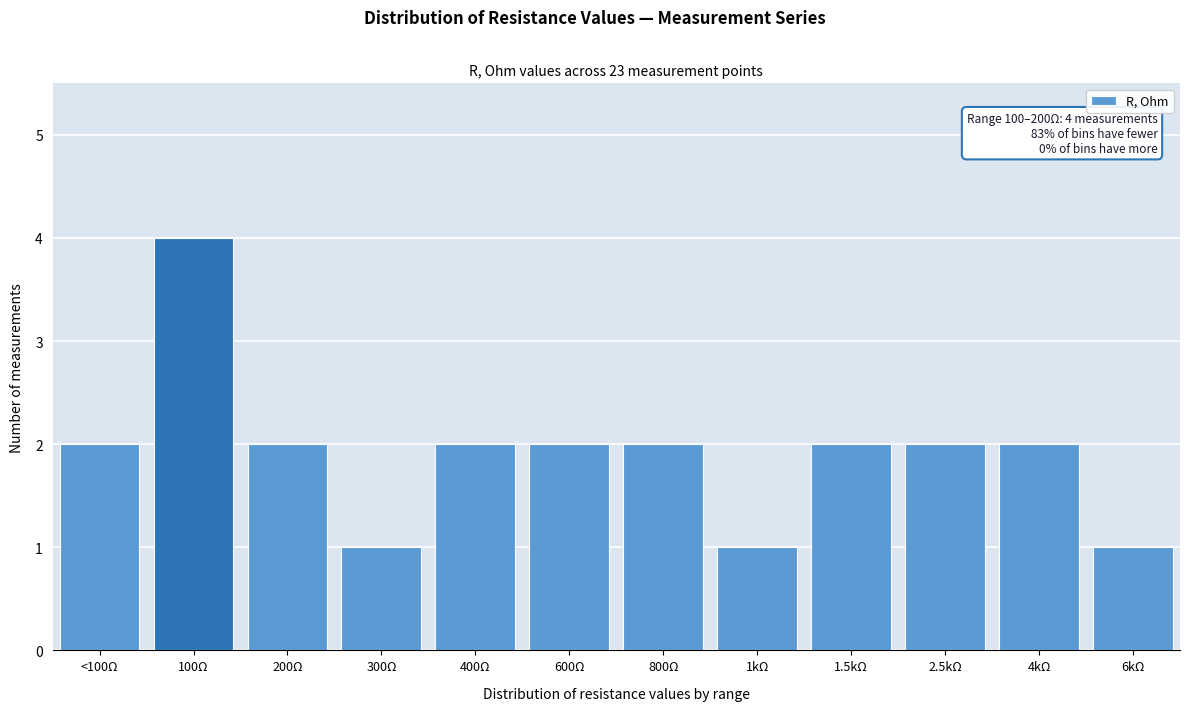

Reading right to left, transcribe all the data shown in this chart.

6kΩ=1	4kΩ=2	2.5kΩ=2	1.5kΩ=2	1kΩ=1	800Ω=2	600Ω=2	400Ω=2	300Ω=1	200Ω=2	100Ω=4	<100Ω=2